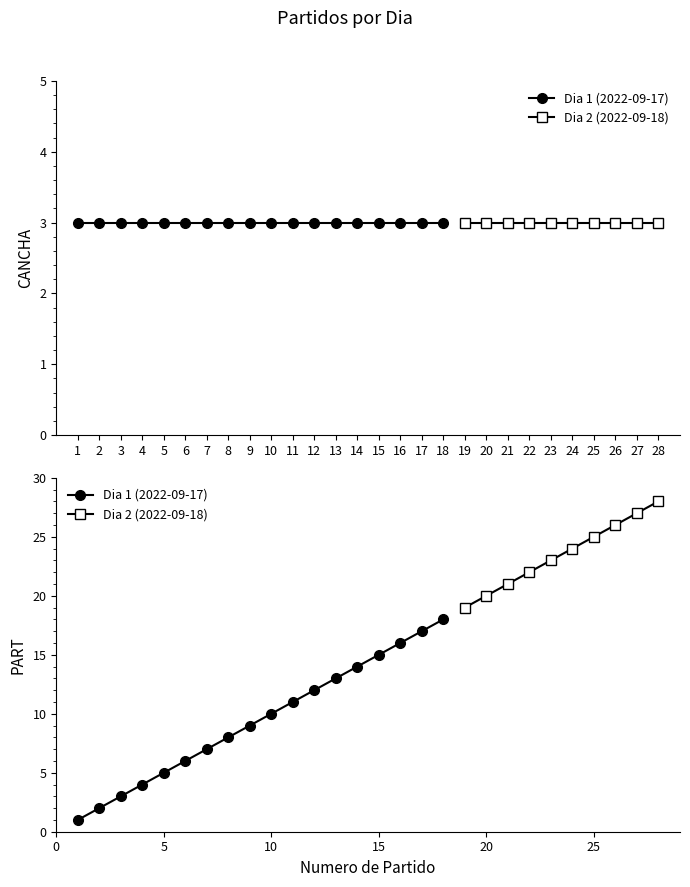

List the series in order of their peak value, lowest first.

CANCHA, PART